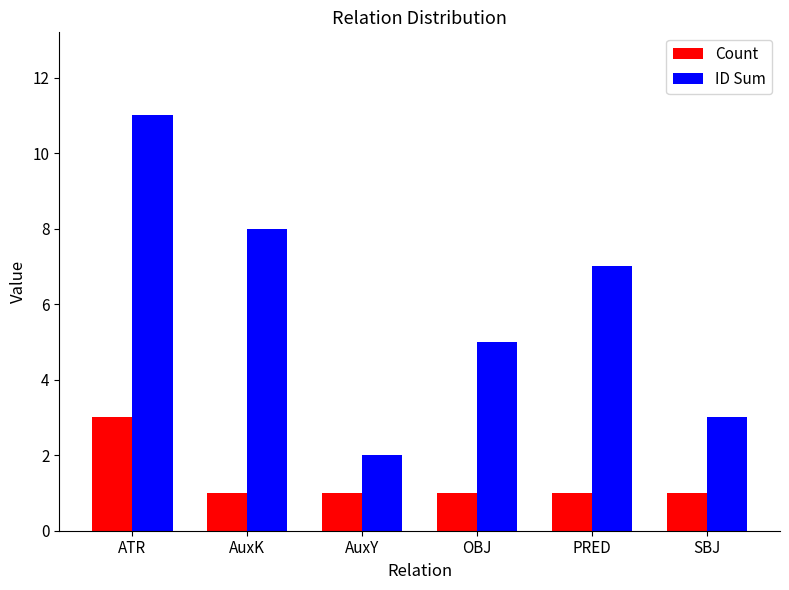

The value of Count at PRED is 1. True or false?

True